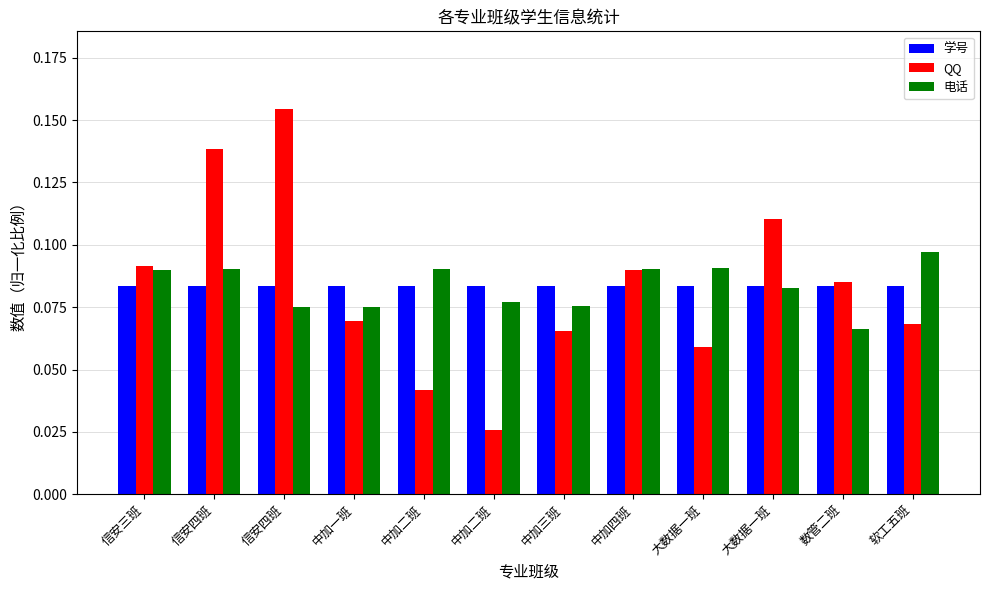

Reading left to right, what are all the values shown in this chart?

学号: 0.1	0.1	0.1	0.1	0.1	0.1	0.1	0.1	0.1	0.1	0.1	0.1
QQ: 0.1	0.1	0.2	0.1	0.0	0.0	0.1	0.1	0.1	0.1	0.1	0.1
电话: 0.1	0.1	0.1	0.1	0.1	0.1	0.1	0.1	0.1	0.1	0.1	0.1